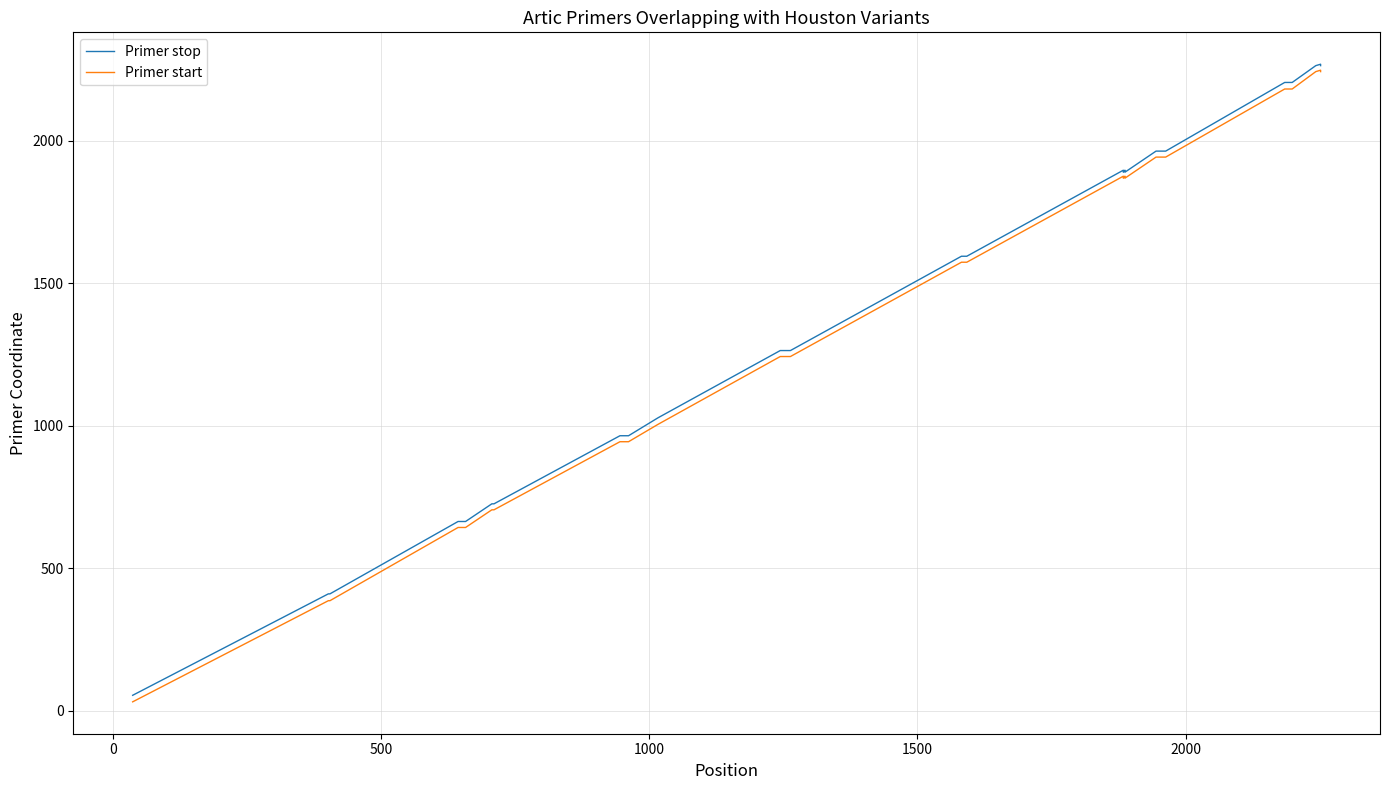

What is the smallest value displayed?

31